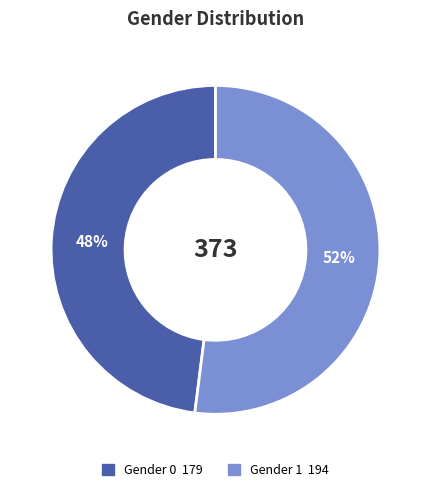

To the nearest percent, what is the difference between the largest and smallest slice percentages?

4%